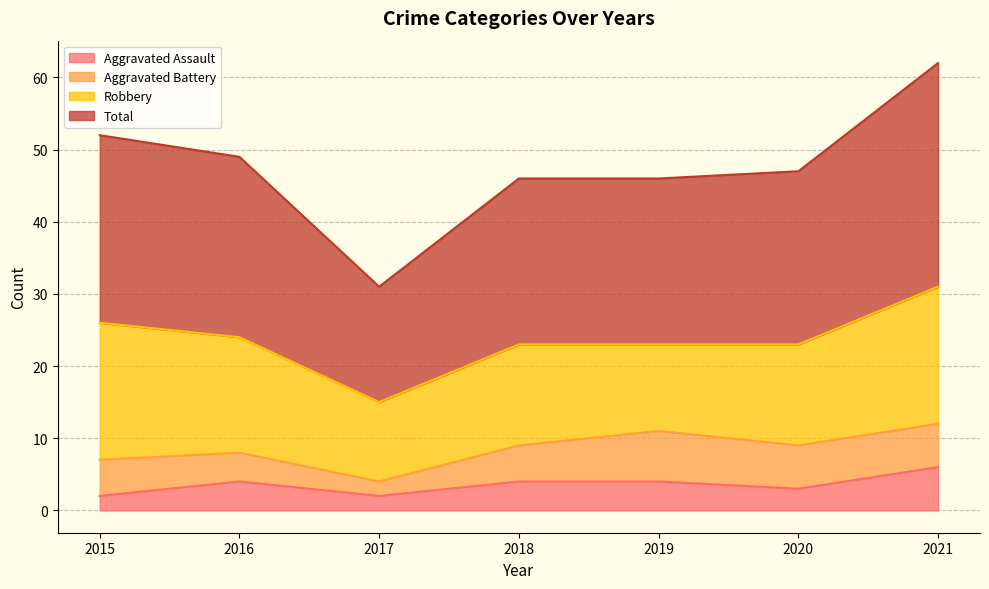

Is it true that Total equals 46 at 2018?

True